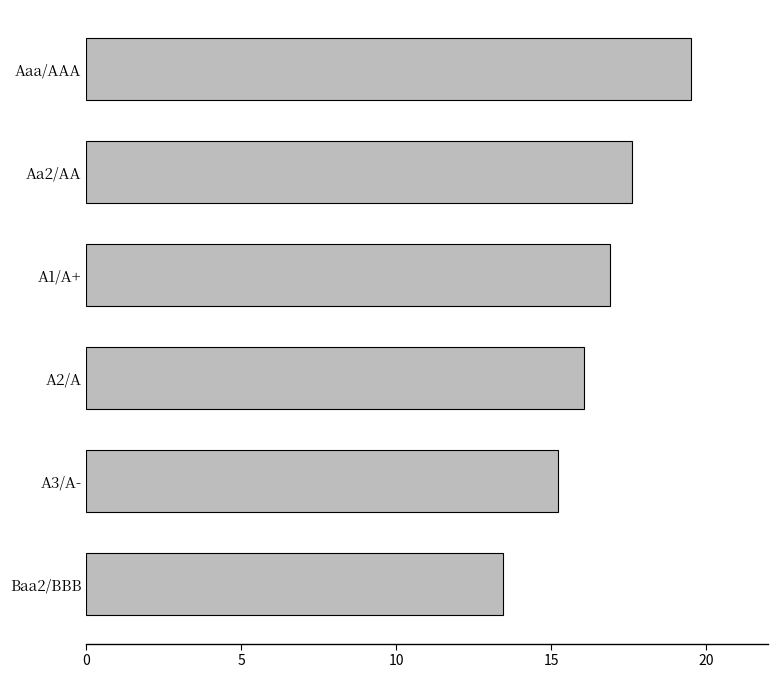

What is the change in value from Aaa/AAA to Baa2/BBB?

-6.1